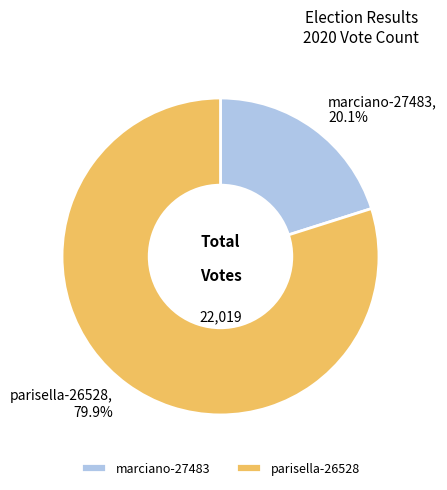

What is the largest slice in the pie chart?

parisella-26528